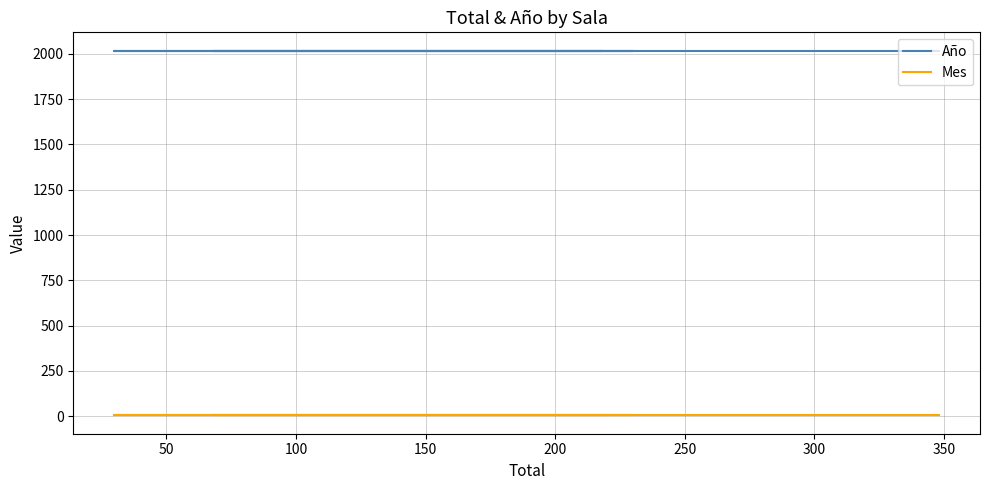

Rank the series by their average value, from highest to lowest.

Año, Mes